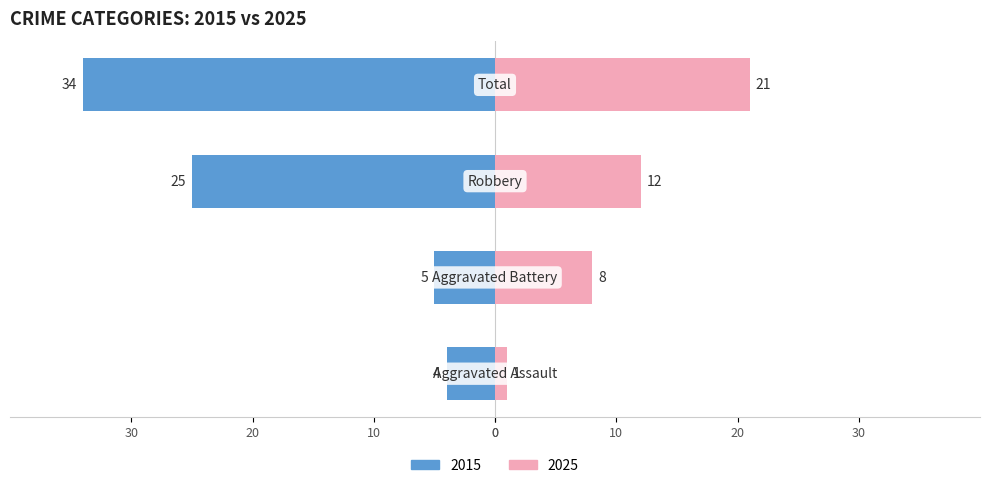

Is it true that Aggravated Assault equals 4 at 9?

True